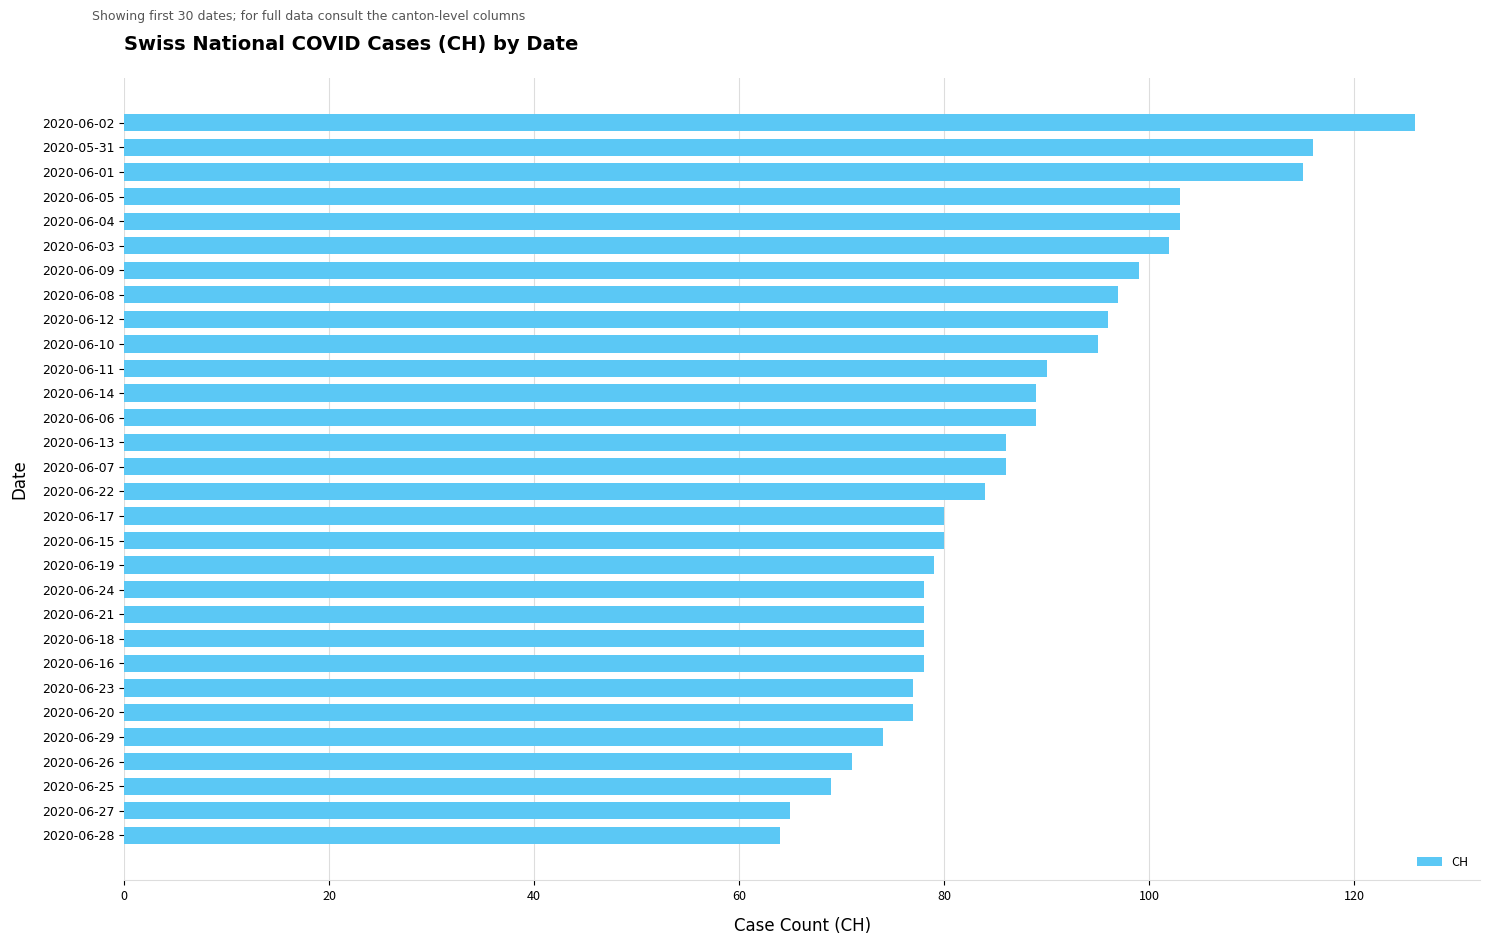

What is the sum of the values at 2020-06-23 and 2020-06-22?

161